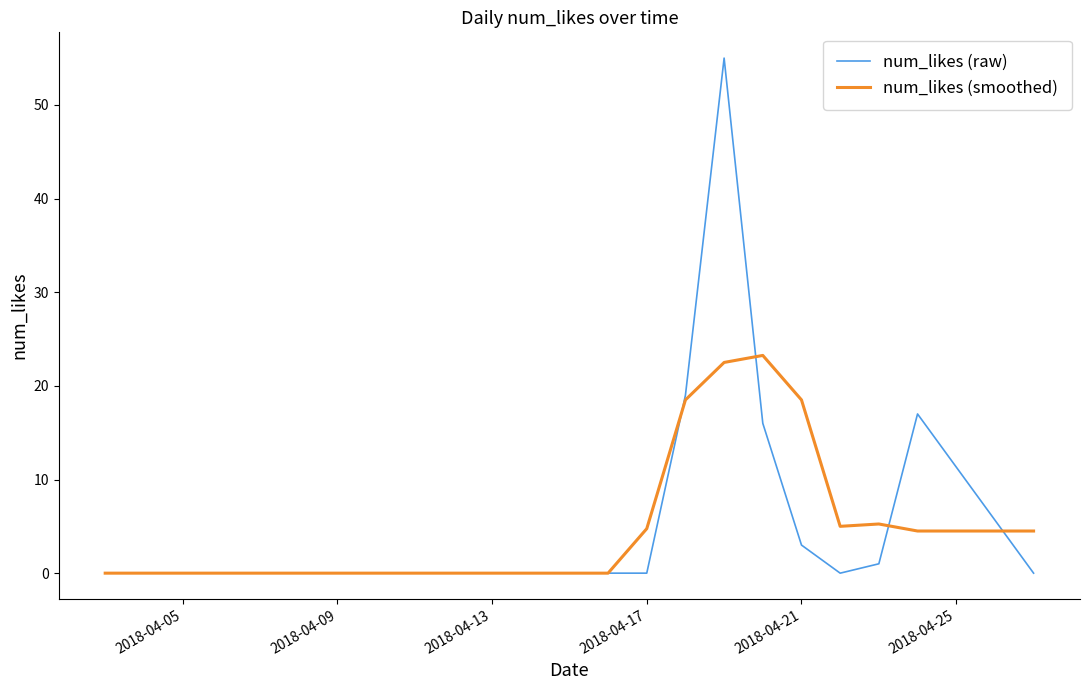

Which series ends up on top after the final intersection of num_likes (raw) and num_likes (smoothed)?

num_likes (smoothed)